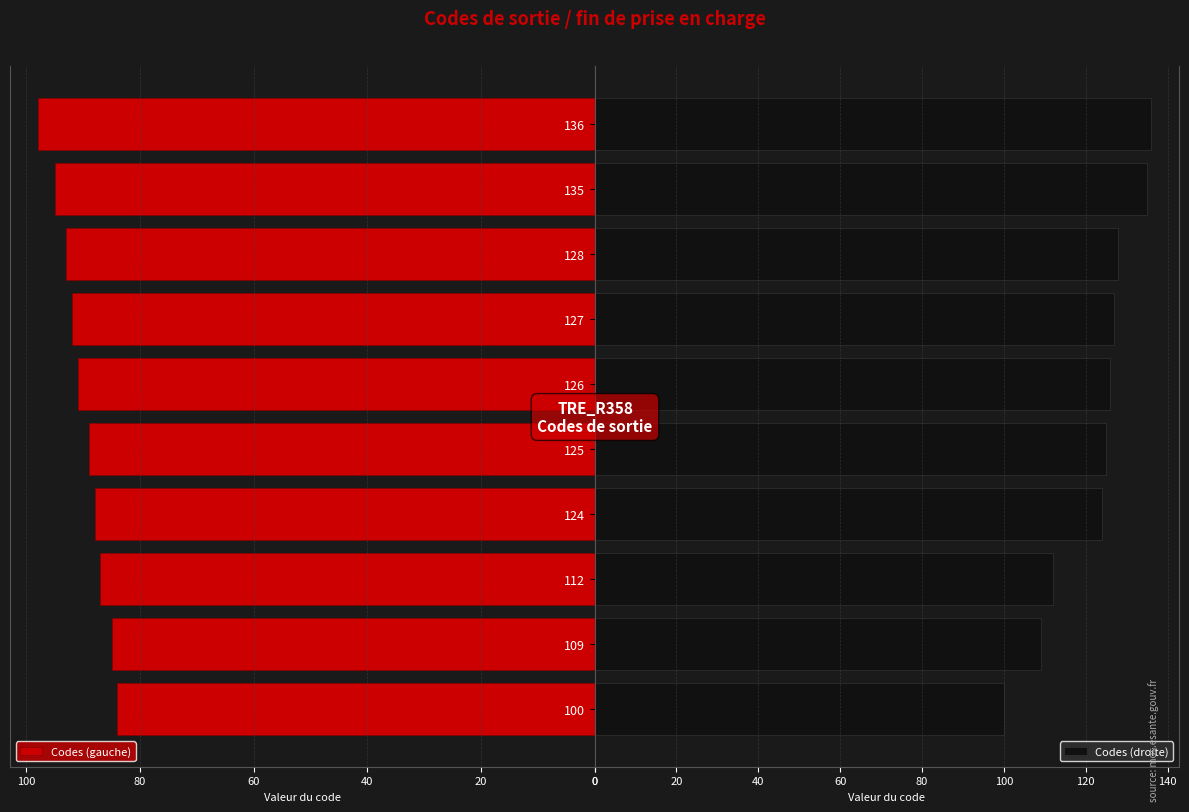

Which series has the widest spread of values?

Codes (droite)